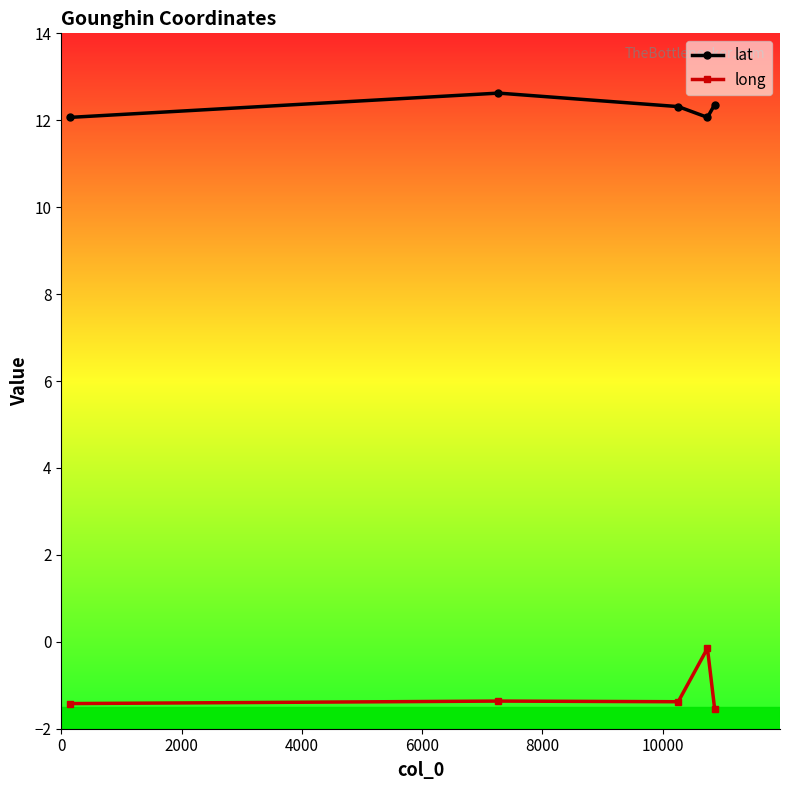

What is the lowest value of the lat series?

12.1